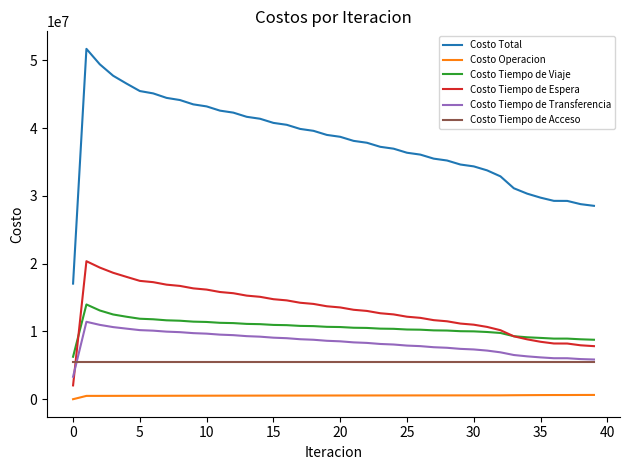

Which series has the largest total across all categories?

Costo Total